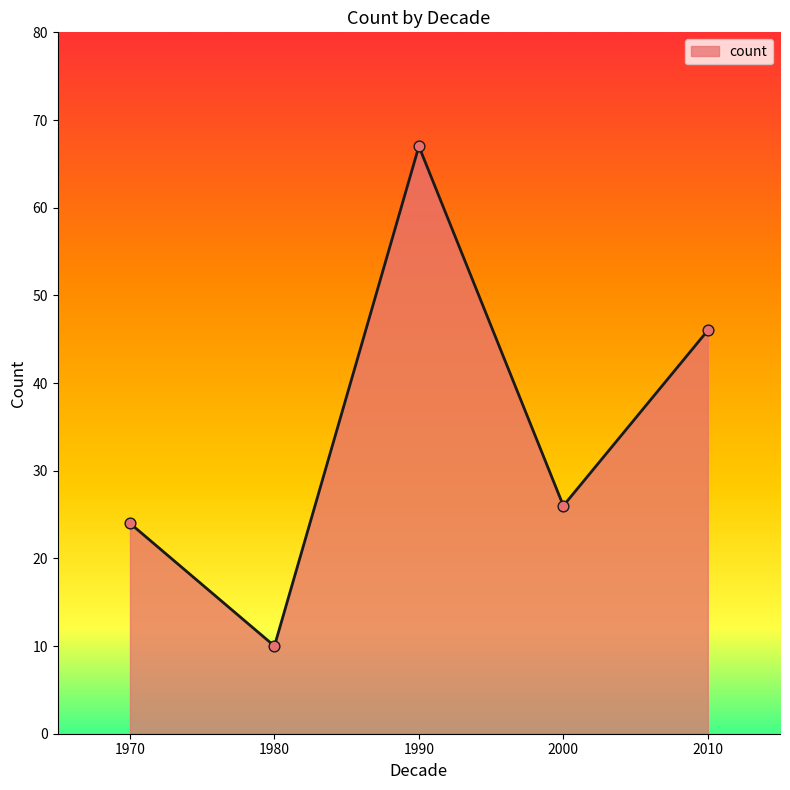

Between 1990 and 2000, which is larger?

1990